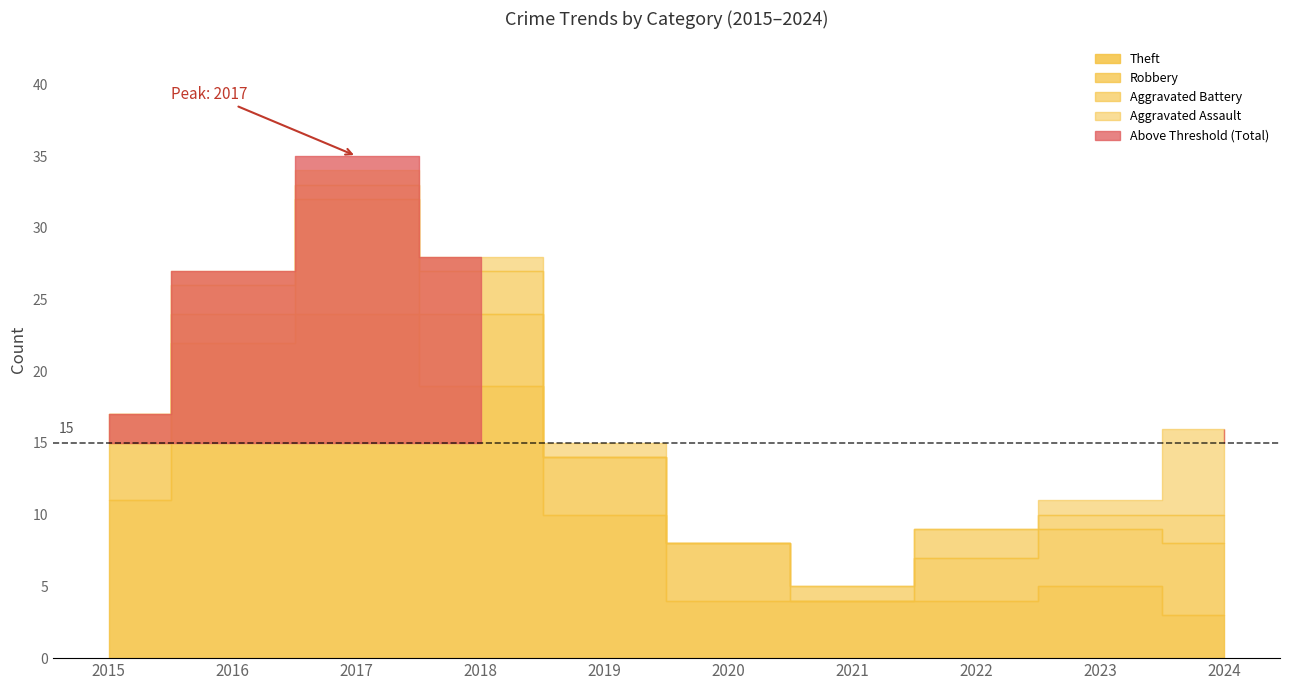

Which series has the largest range (max minus min)?

Total